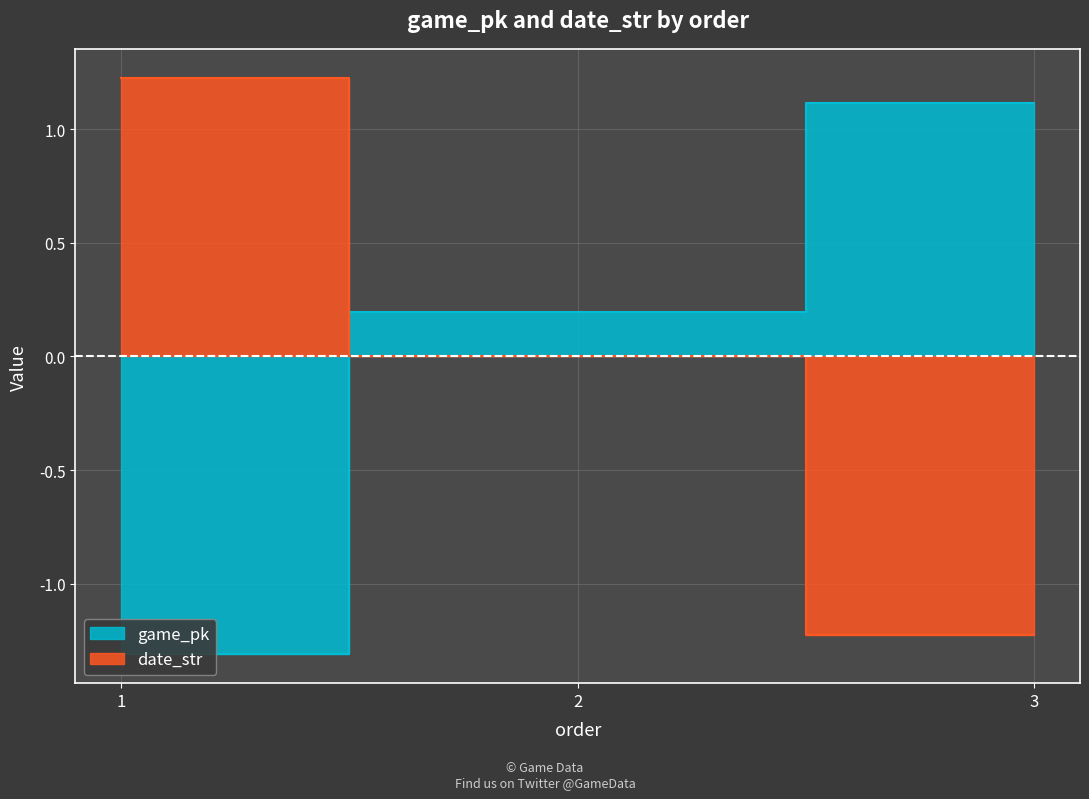

At which category does the chart reach its minimum across all series?

1